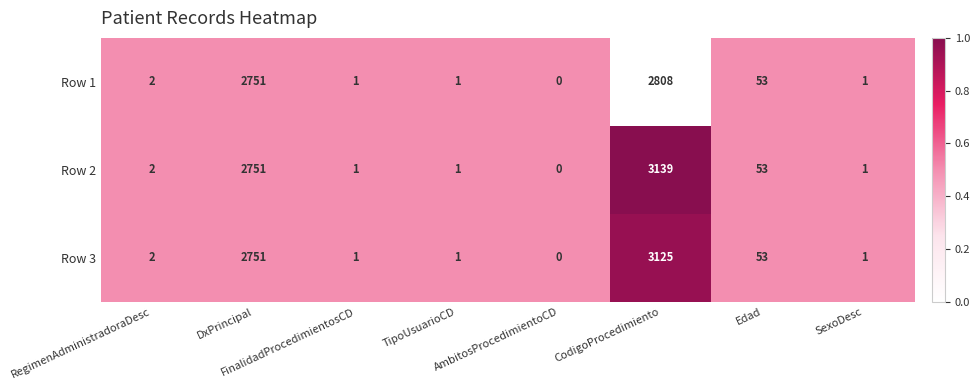

Which category has the lowest value across all series?

AmbitosProcedimientoCD